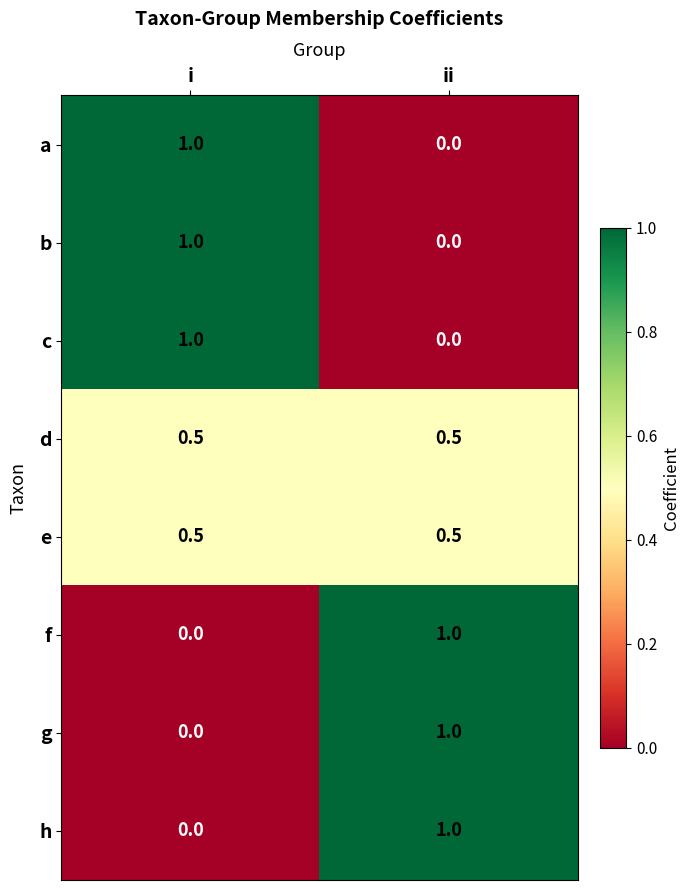

The value of a at i is 0.5. True or false?

False